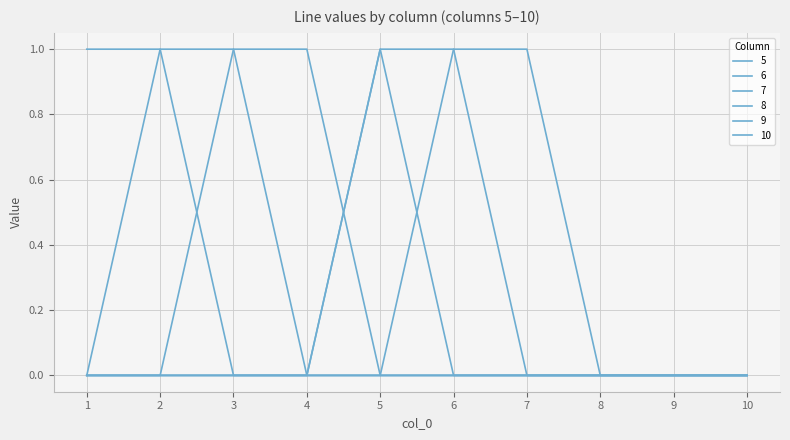

How many lines are shown in the chart?

6